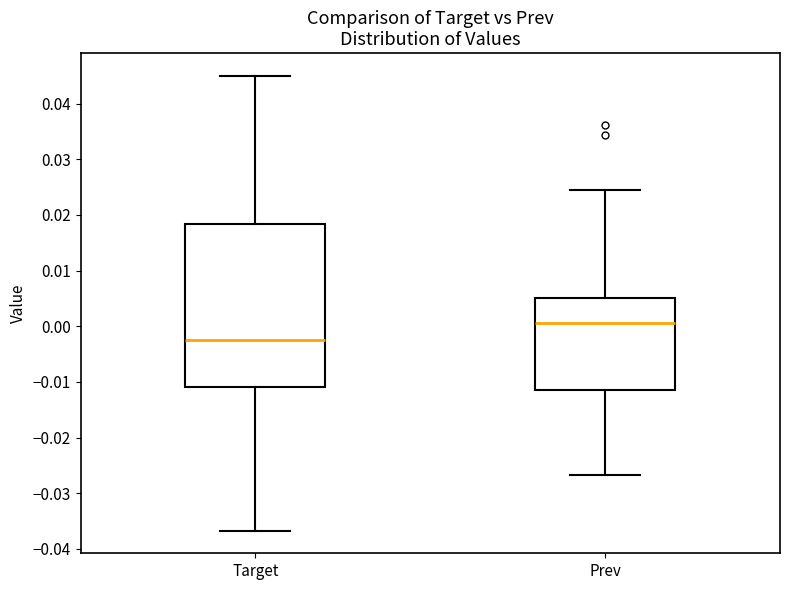

Where does the median line of the box for Target sit on the y-axis? The values are not printed on the chart, so give them approximately, as read against the axis.

-0.002